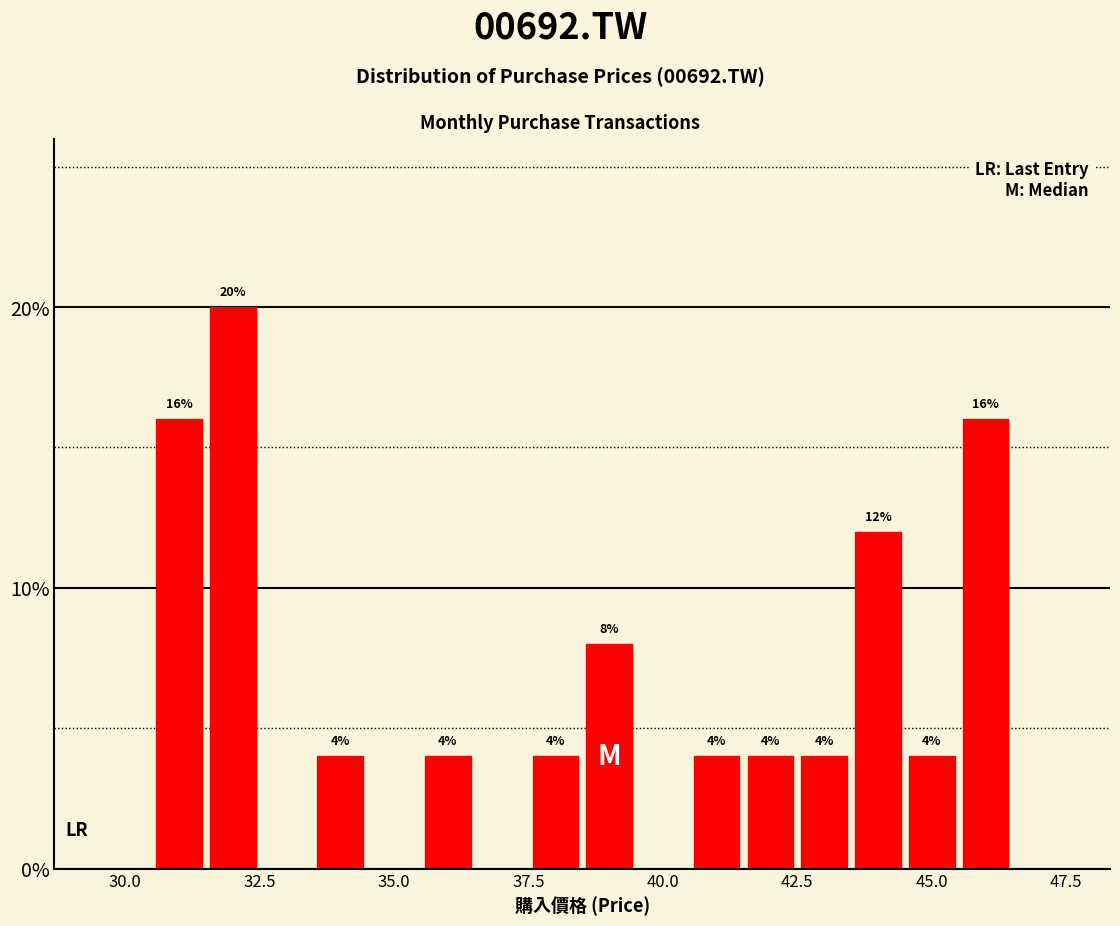

Around what value on the x-axis is the tallest bar? Give the approximate position of its centre, as read against the axis.

32.0